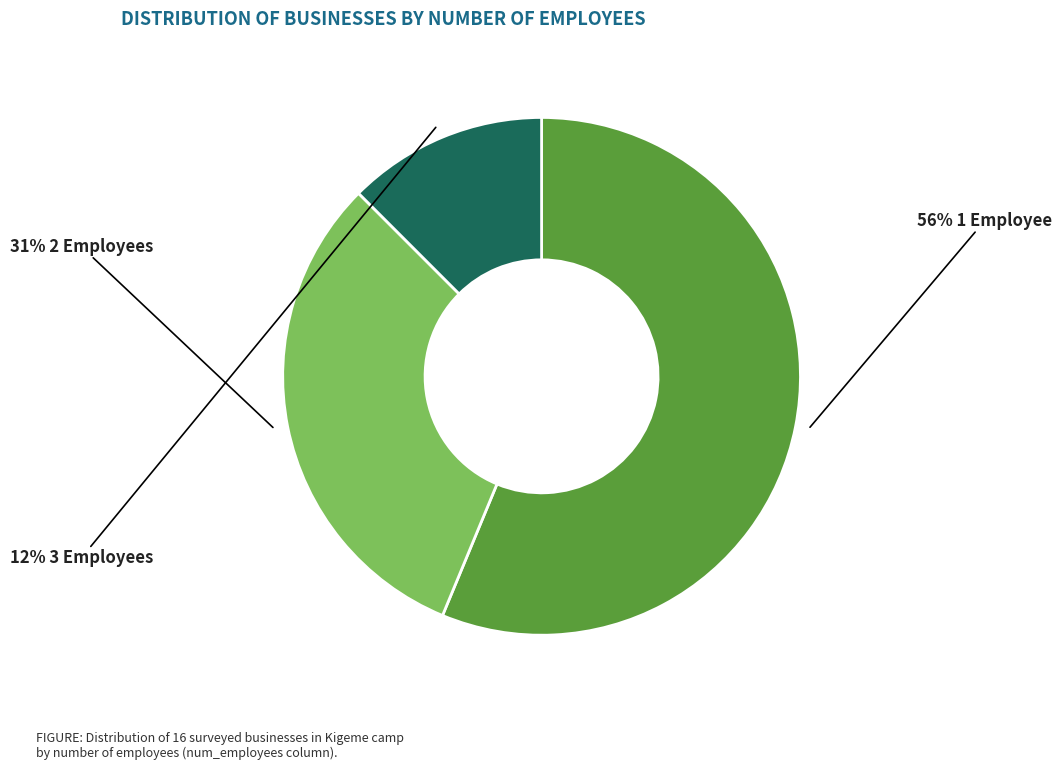

To the nearest percent, what is the average slice percentage?

33%